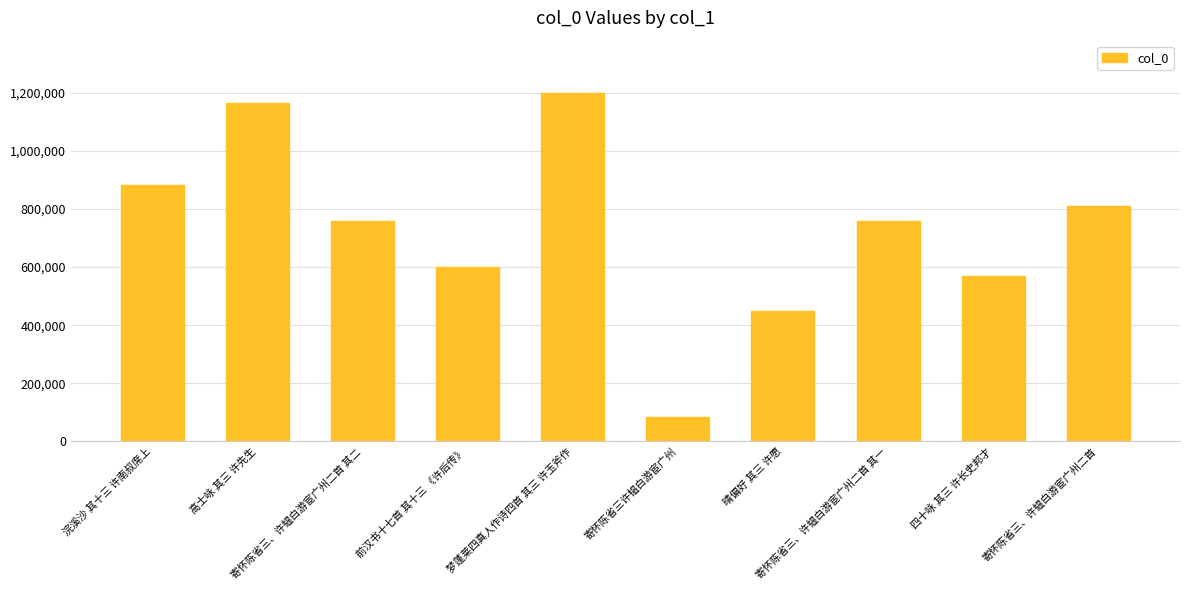

What is the average value?

728168